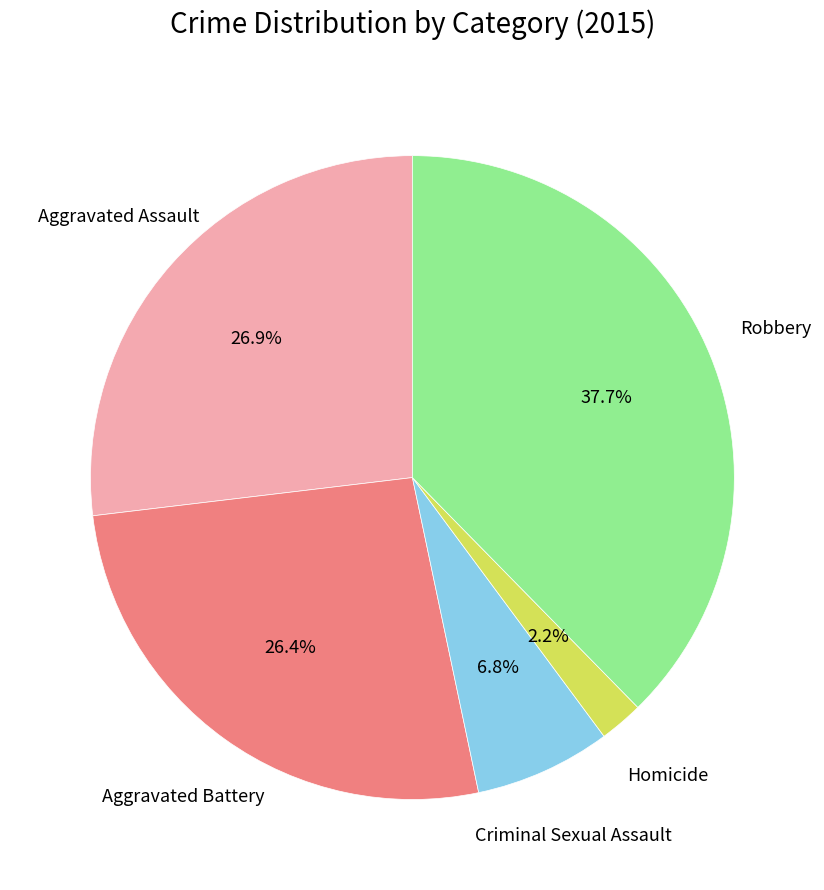

To the nearest percent, what is the average slice percentage?

20%